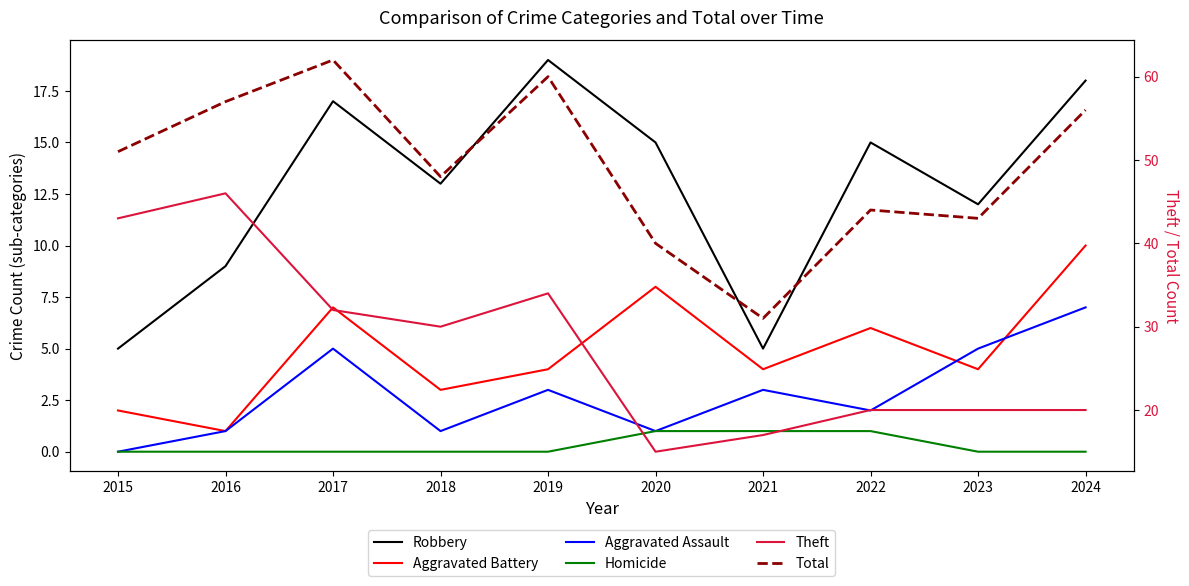

Does the chart display data point markers on the line(s)?

No